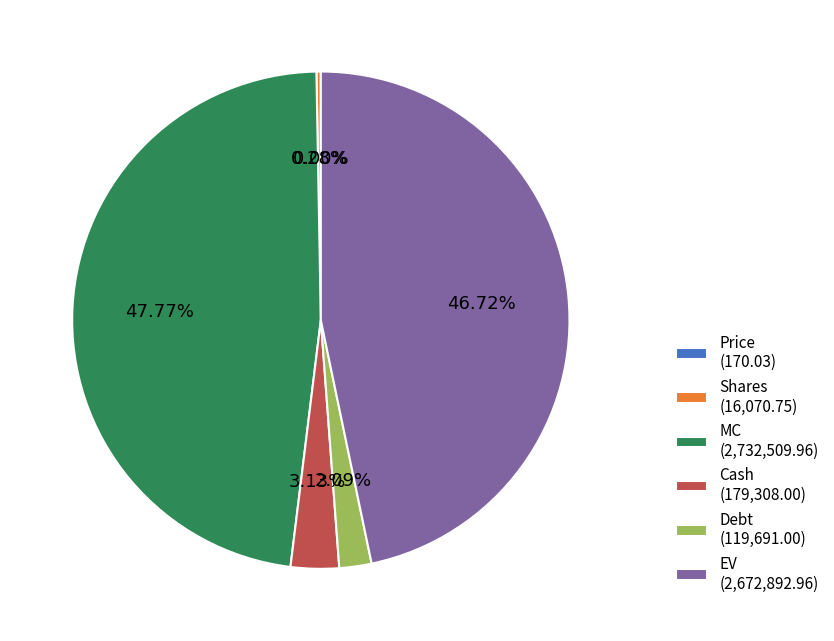

Between EV and Shares, which is larger?

EV